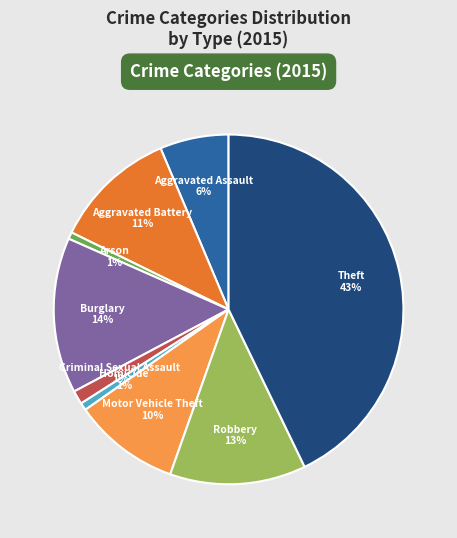

To the nearest percent, what is the average slice percentage?

11%